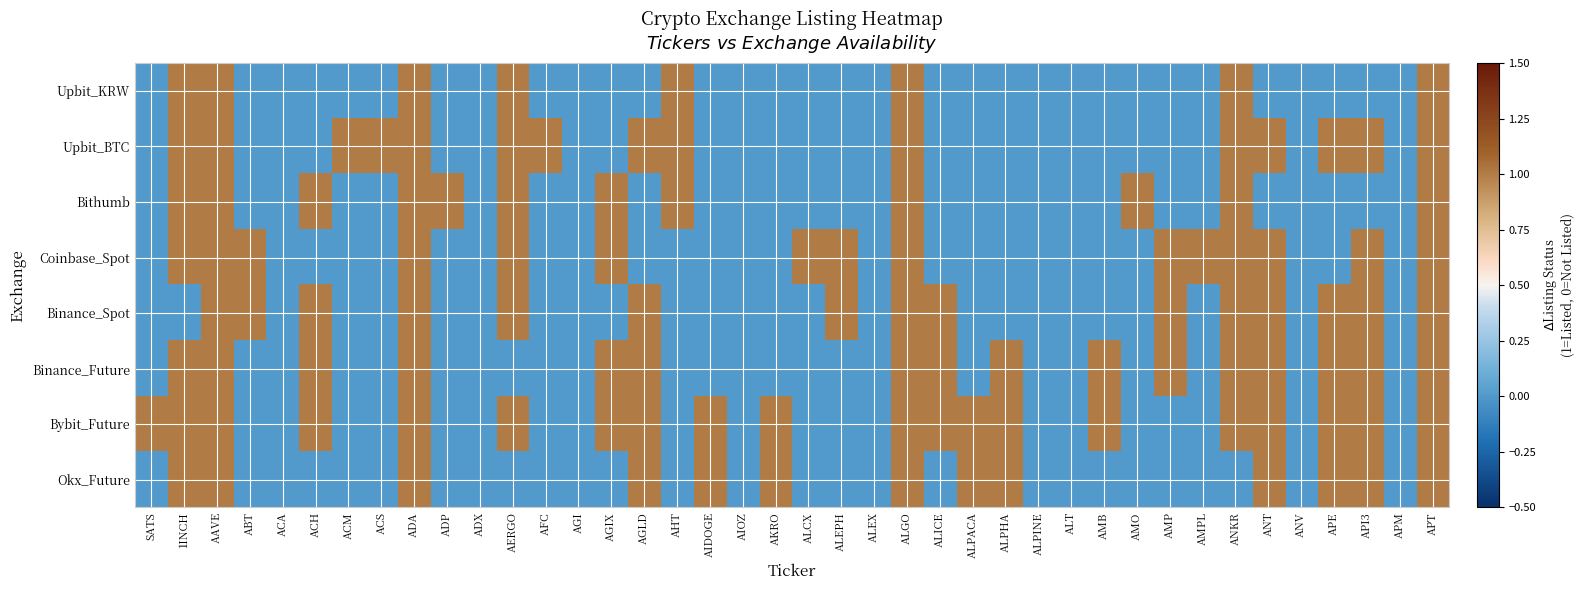

At which category is the sum across all series the highest?

AAVE